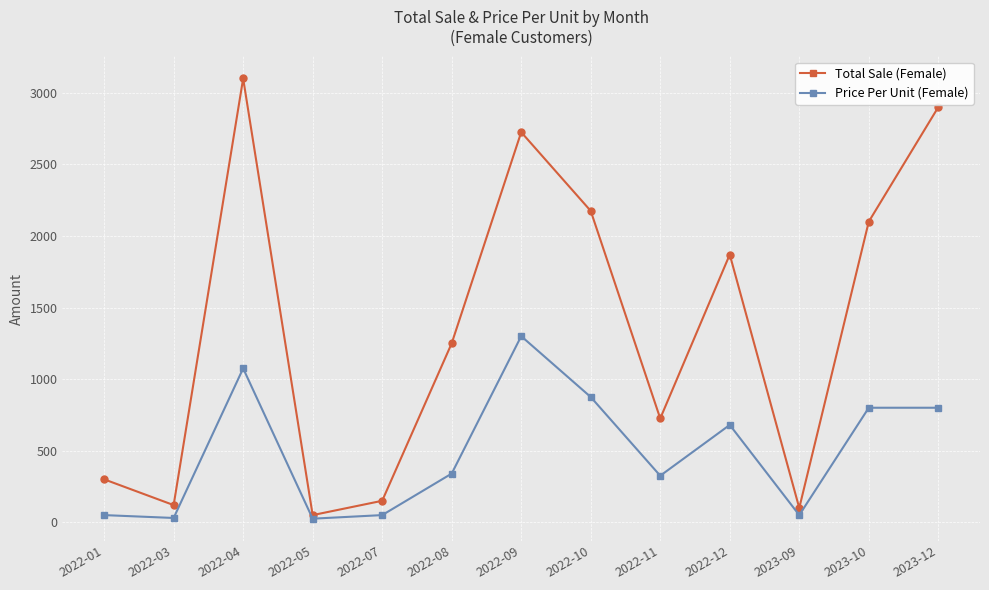

Rank the series by their maximum value, from highest to lowest.

Total Sale (Female), Price Per Unit (Female)